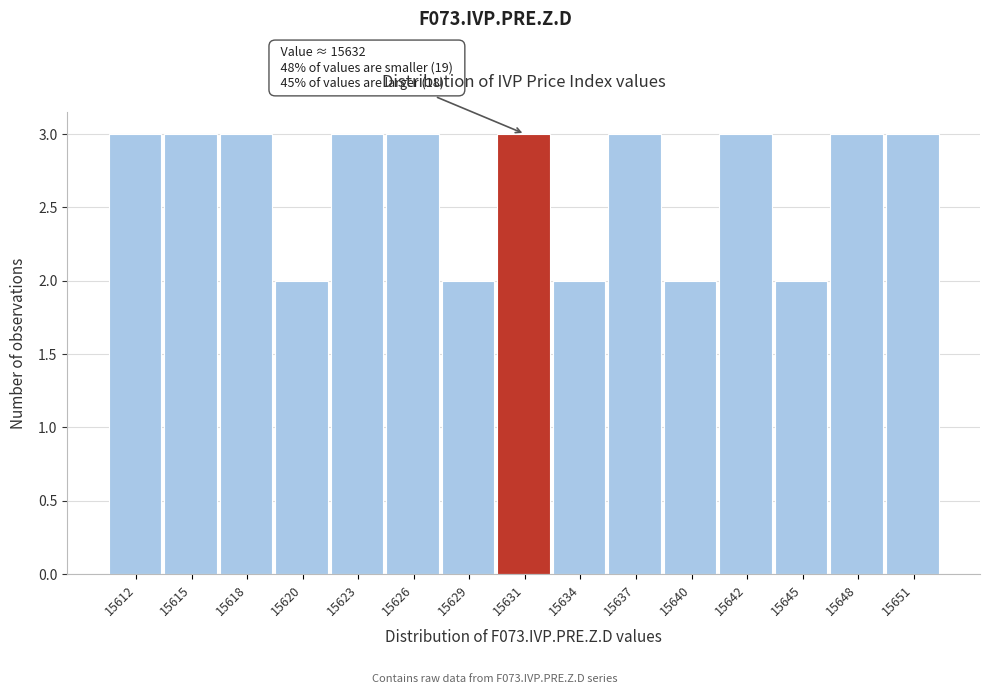

Reading left to right, what are all the values shown in this chart?

15612=3	15615=3	15618=3	15620=2	15623=3	15626=3	15629=2	15631=3	15634=2	15637=3	15640=2	15642=3	15645=2	15648=3	15651=3